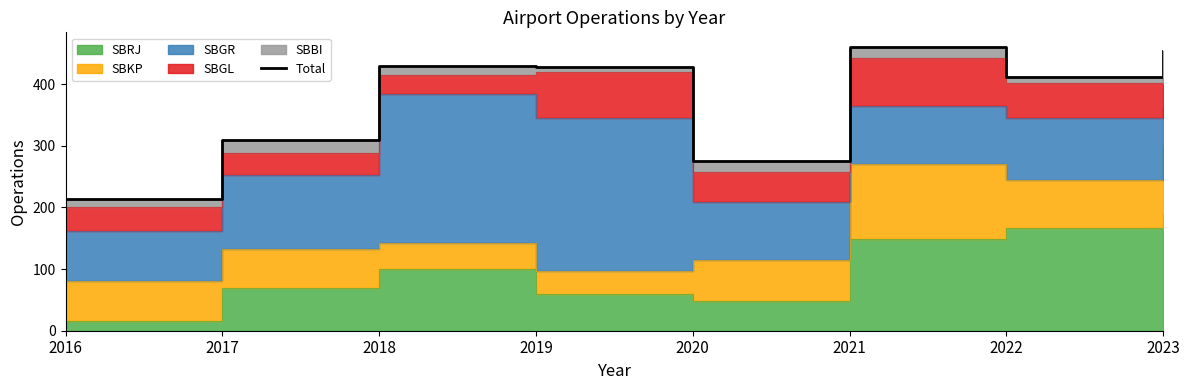

What is the value of the 6th point from the left?

461